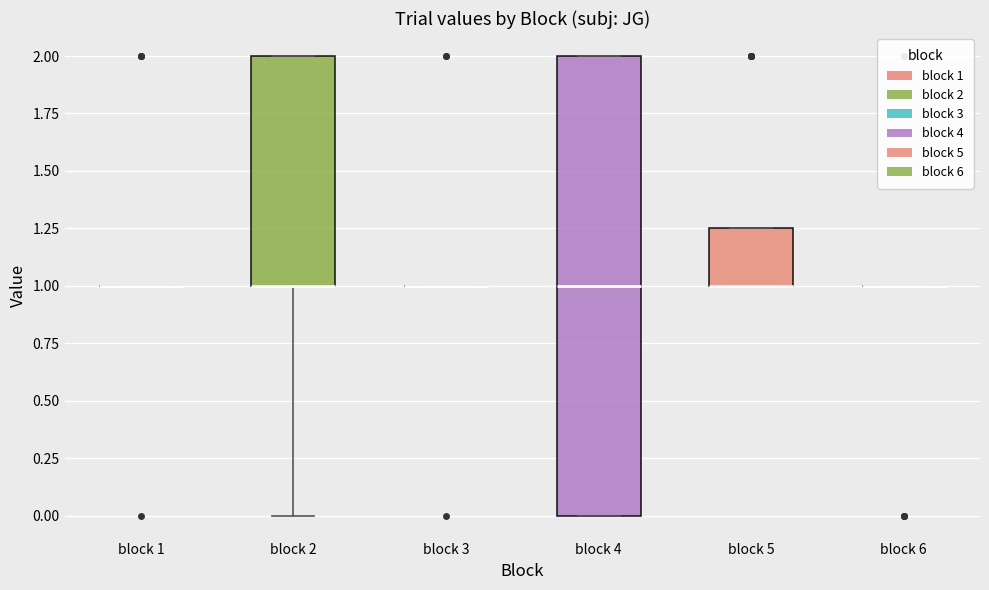

Reading left to right, read every box against the y-axis: the position of its median line, the range the box covers, and the ends of its whiskers. The values are not printed on the chart, so give them approximately, as read against the axis.

block 1: box collapsed to a line at 1.00, whiskers 1.00 to 1.00
block 2: median 1.00 (drawn on the box's lower edge), box 1.00 to 2.00, whiskers 0.00 to 2.00
block 3: box collapsed to a line at 1.00, whiskers 1.00 to 1.00
block 4: median 1.00, box 0.00 to 2.00, whiskers 0.00 to 2.00
block 5: median 1.00 (drawn on the box's lower edge), box 1.00 to 1.25, whiskers 1.00 to 1.25
block 6: box collapsed to a line at 1.00, whiskers 1.00 to 1.00